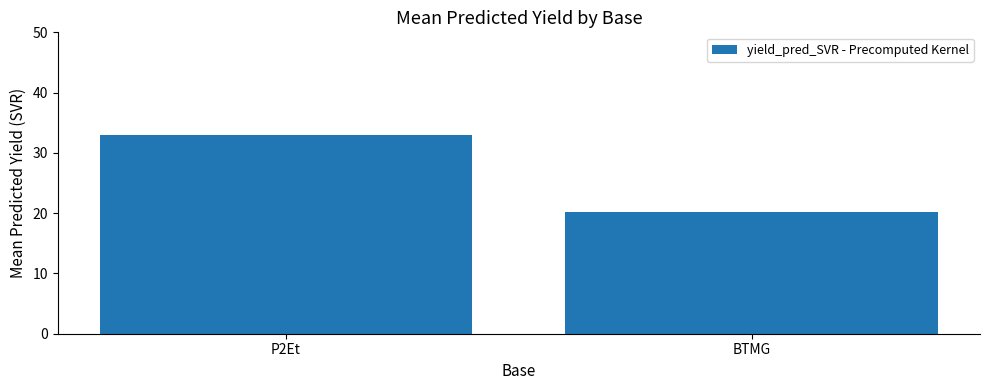

What position from the right is BTMG?

1